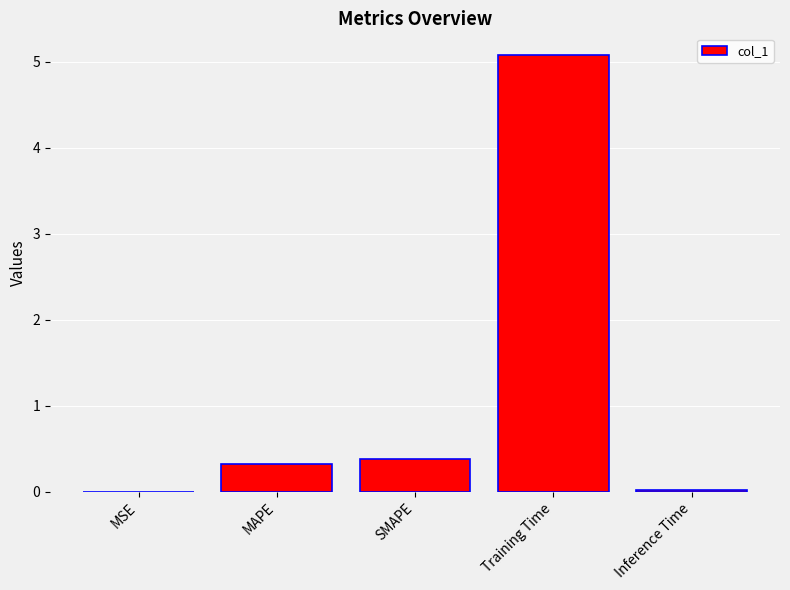

How many data points does each series have?

5